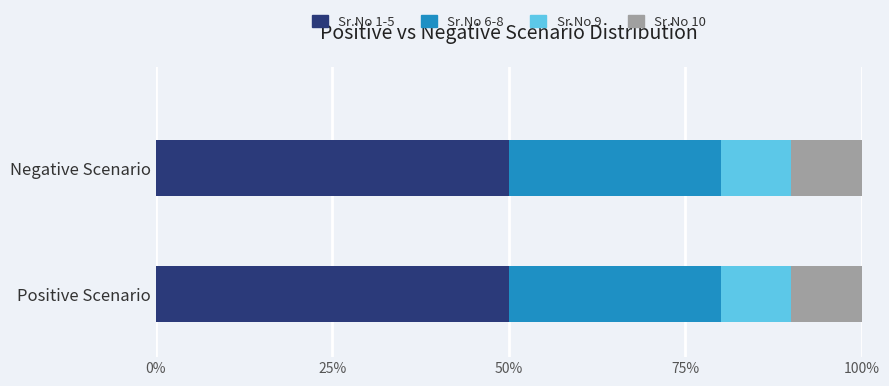

The value of Sr.No 1-5 at Positive Scenario is 50. True or false?

True